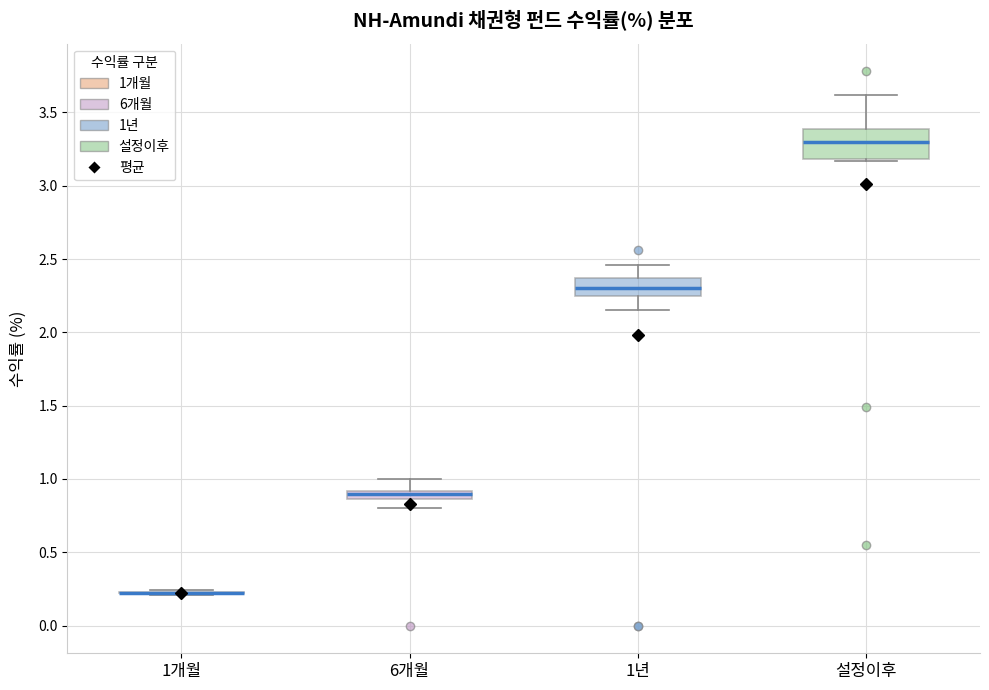

Comparing the boxes themselves (not the whiskers), which one is the tallest?

설정이후